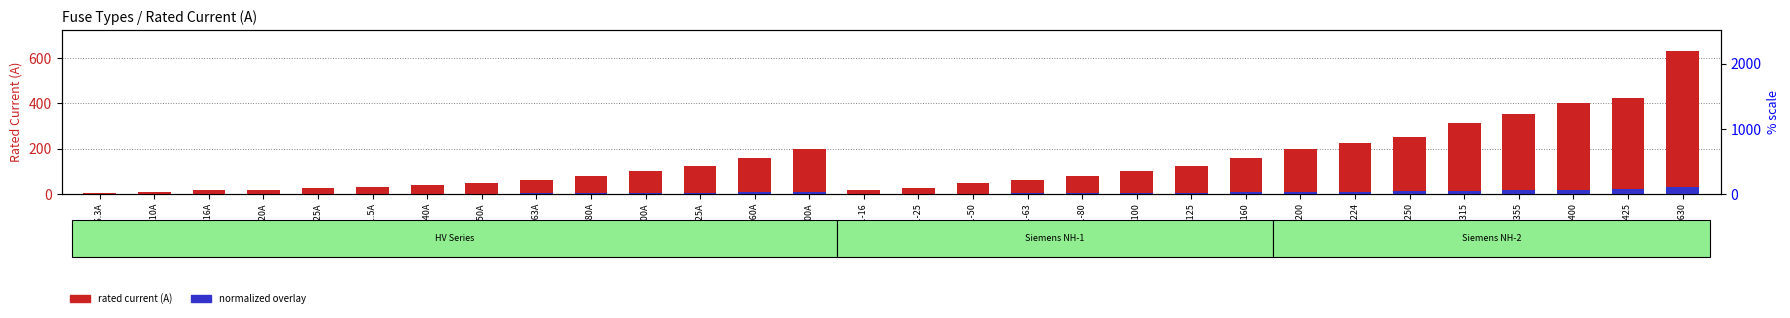

What is the difference between the second highest and minimum values in the normalized overlay series?

20.9